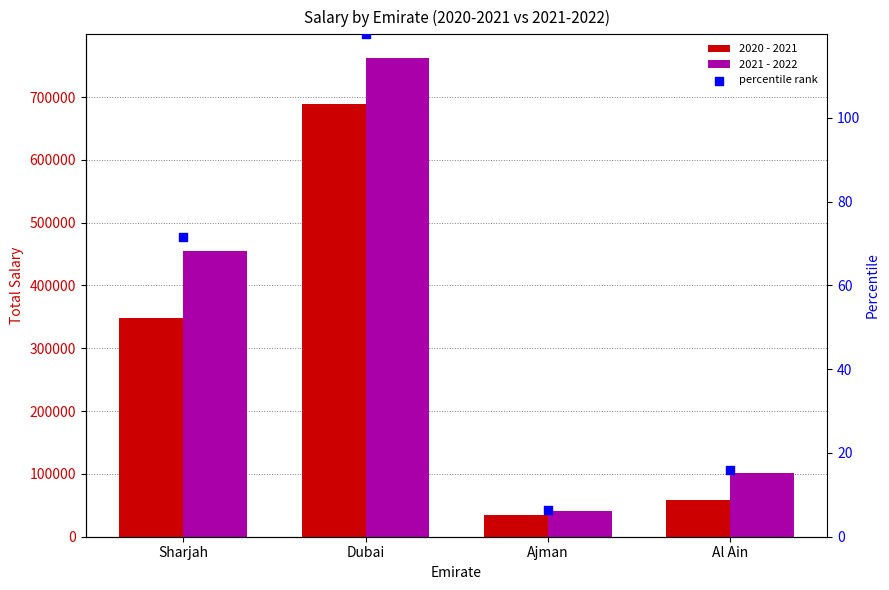

Which series has the largest total across all categories?

2021 - 2022